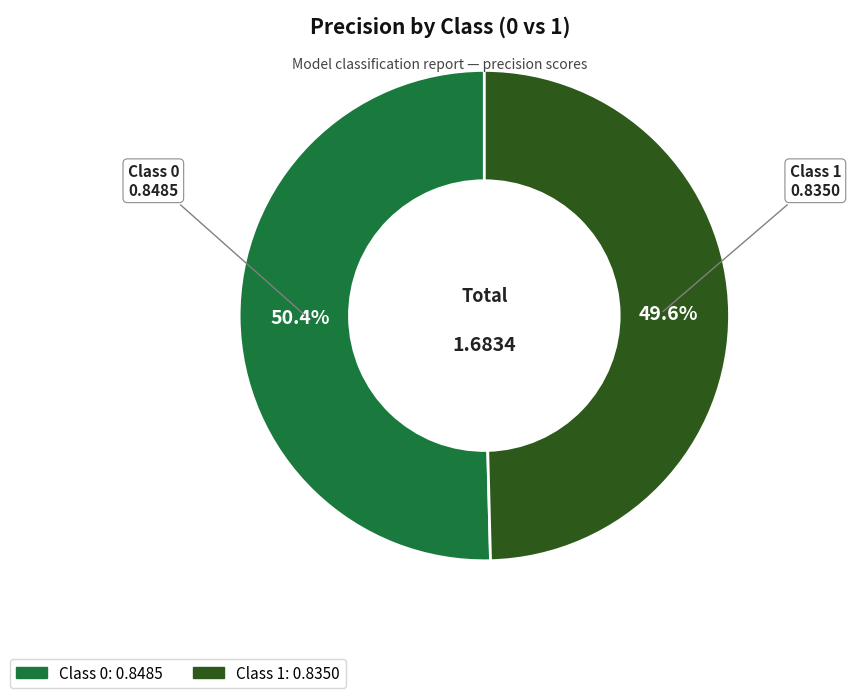

Does any single category account for the majority?

Yes